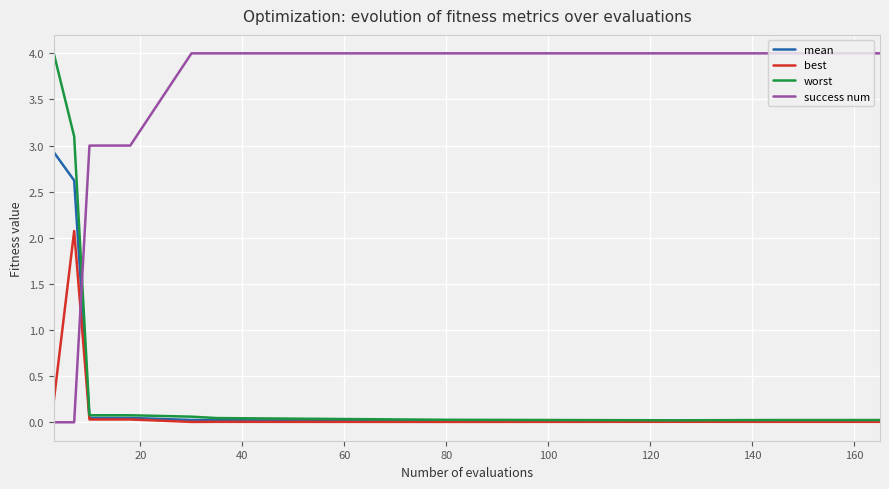

Which series has the largest total across all categories?

success num